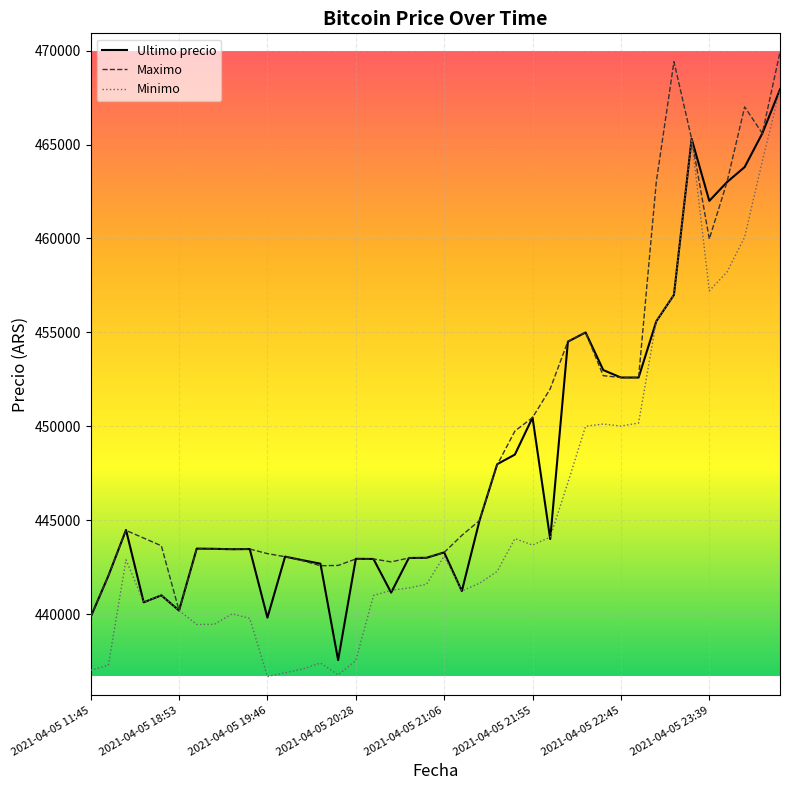

List the series in order of their overall mean, highest first.

Maximo, Ultimo precio, Minimo